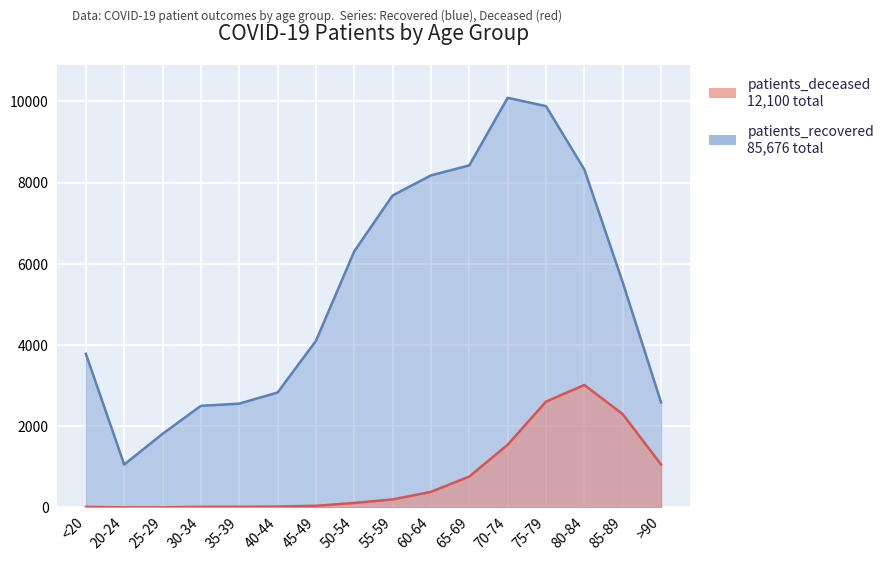

Which series has the largest total across all categories?

patients_recovered